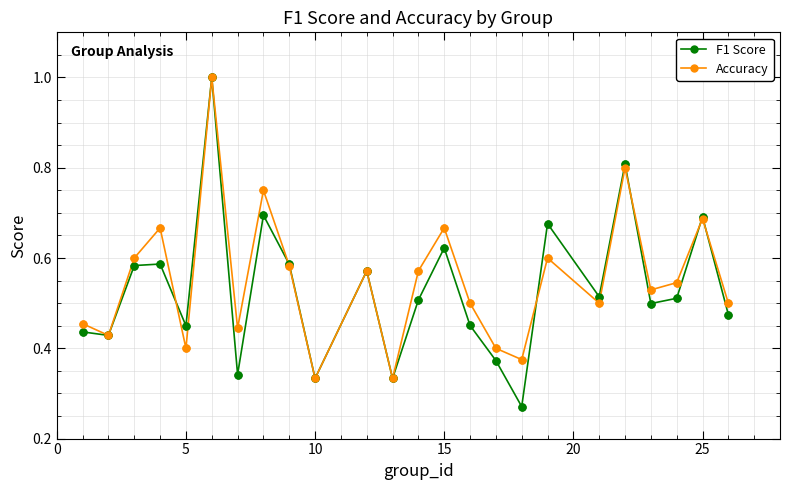

Which series has the widest spread of values?

F1 Score